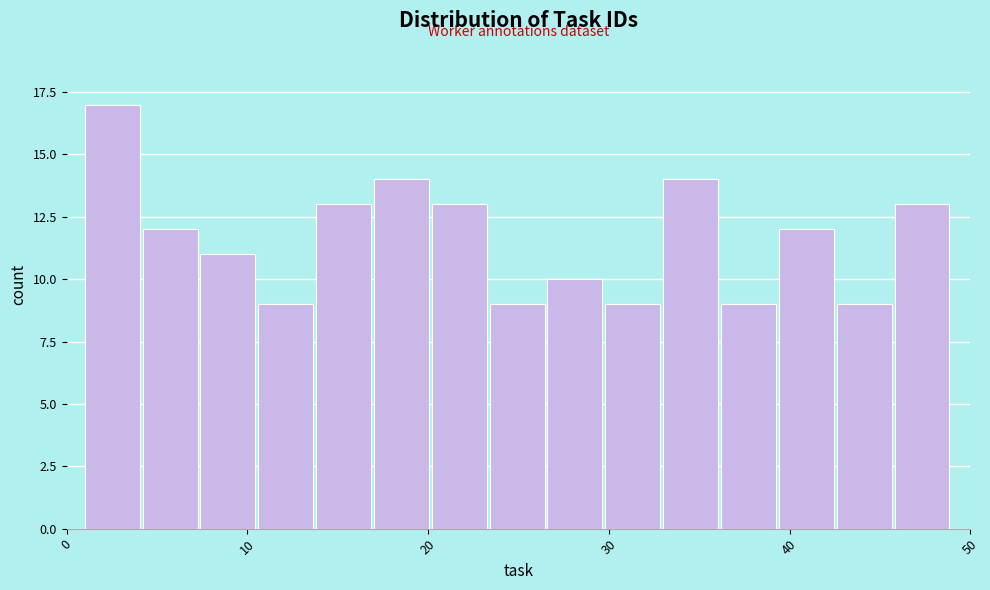

Around what value on the x-axis is the tallest bar? Give the approximate position of its centre, as read against the axis.

3